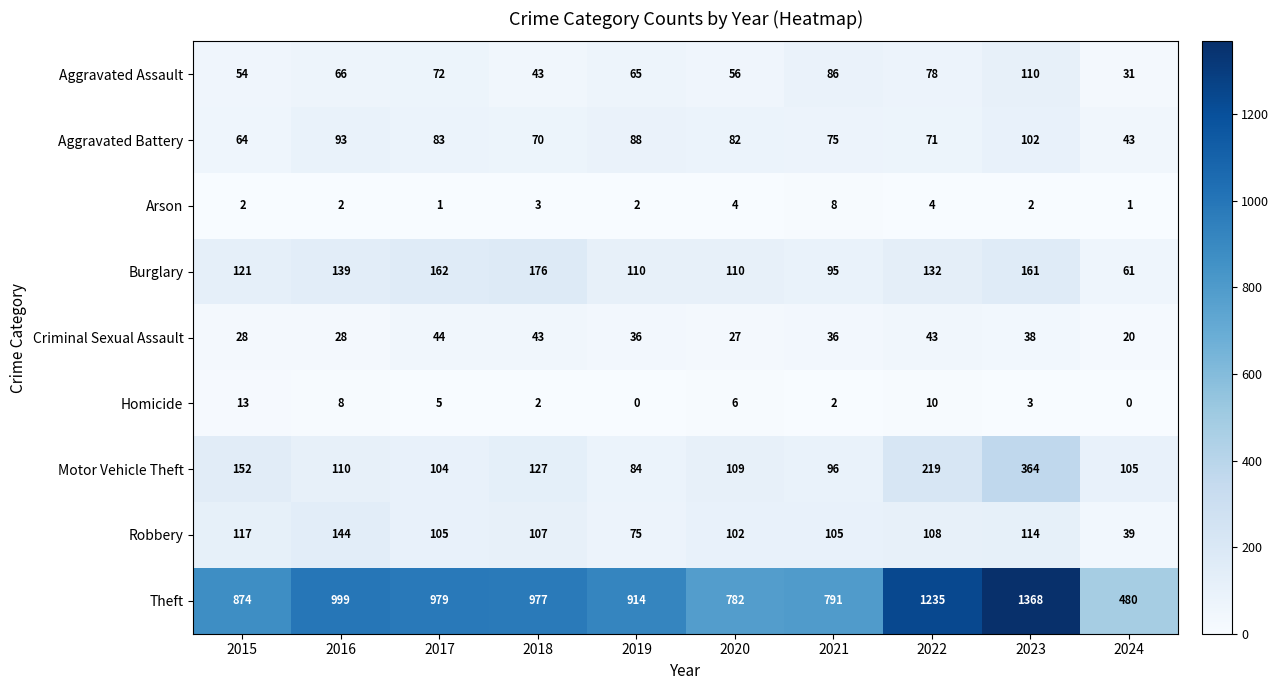

How many Arson values are between 2 and 4?

7